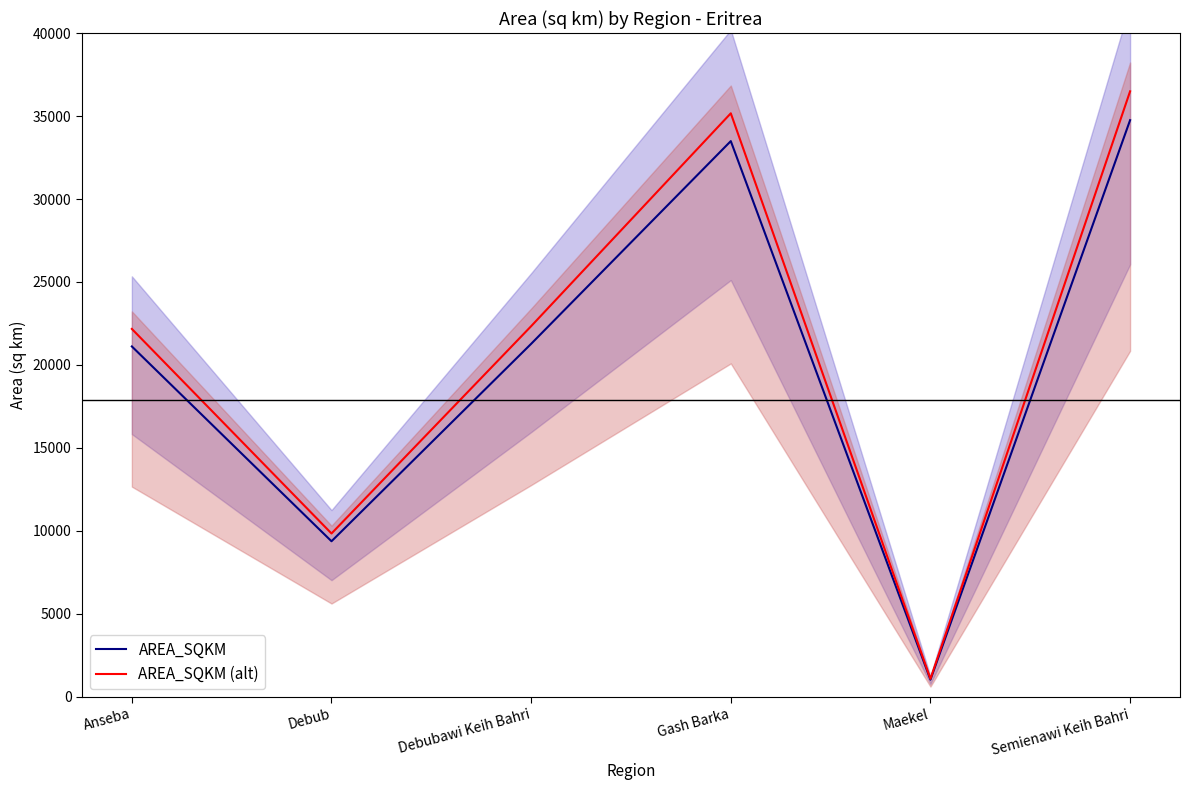

True or false: AREA_SQKM and AREA_SQKM (alt) cross at least once.

False